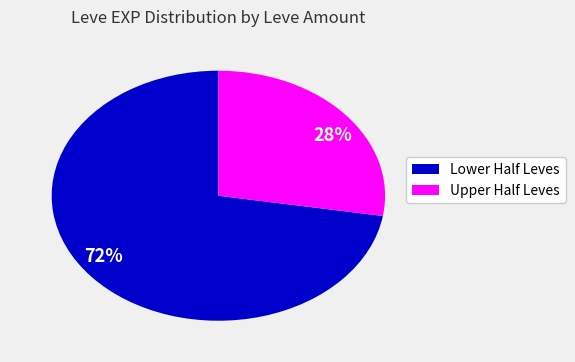

Is the sum of 72% and 28% greater than half?

Yes